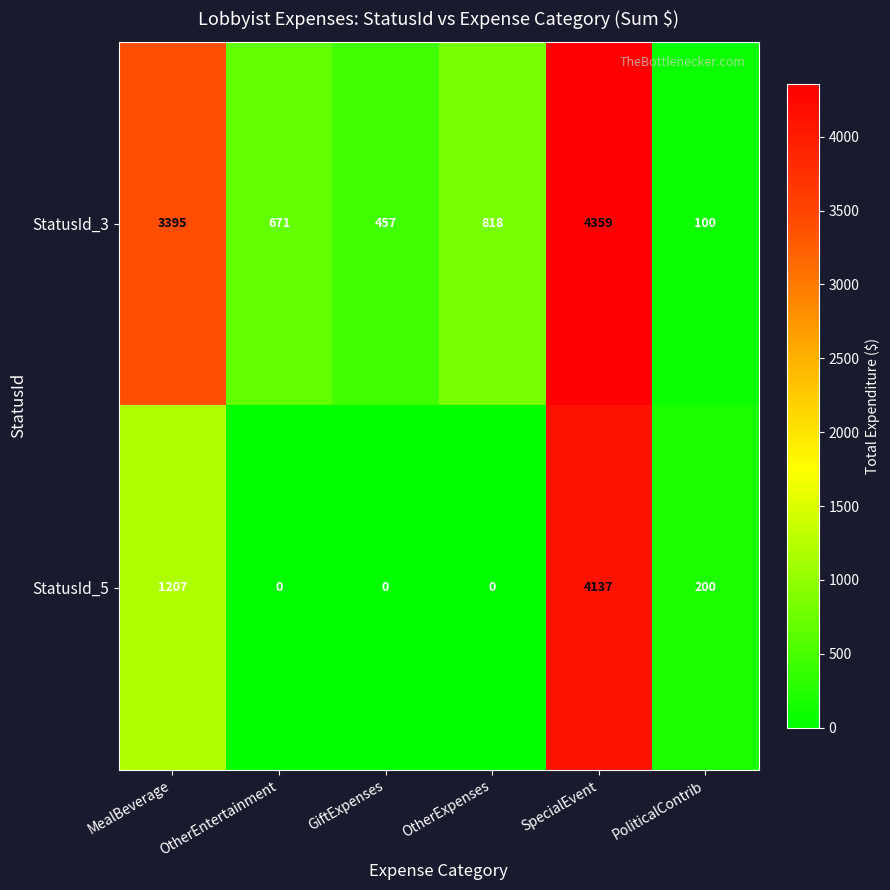

What is the total value across all series at MealBeverage?

4602